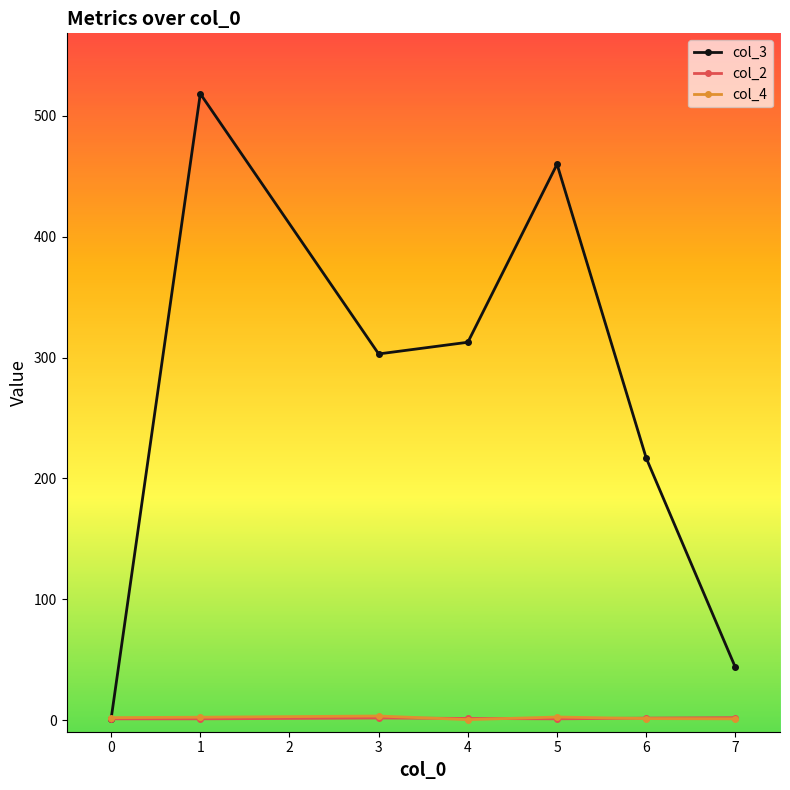

What is the sum of the col_3 values at 5 and 4?

772.7